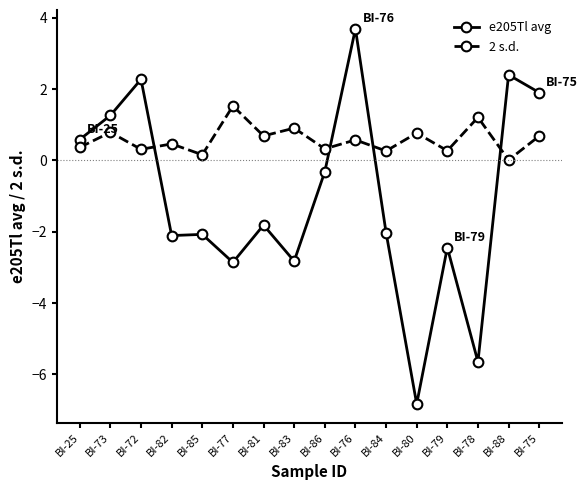

Is this an area chart (filled region under the line)?

No